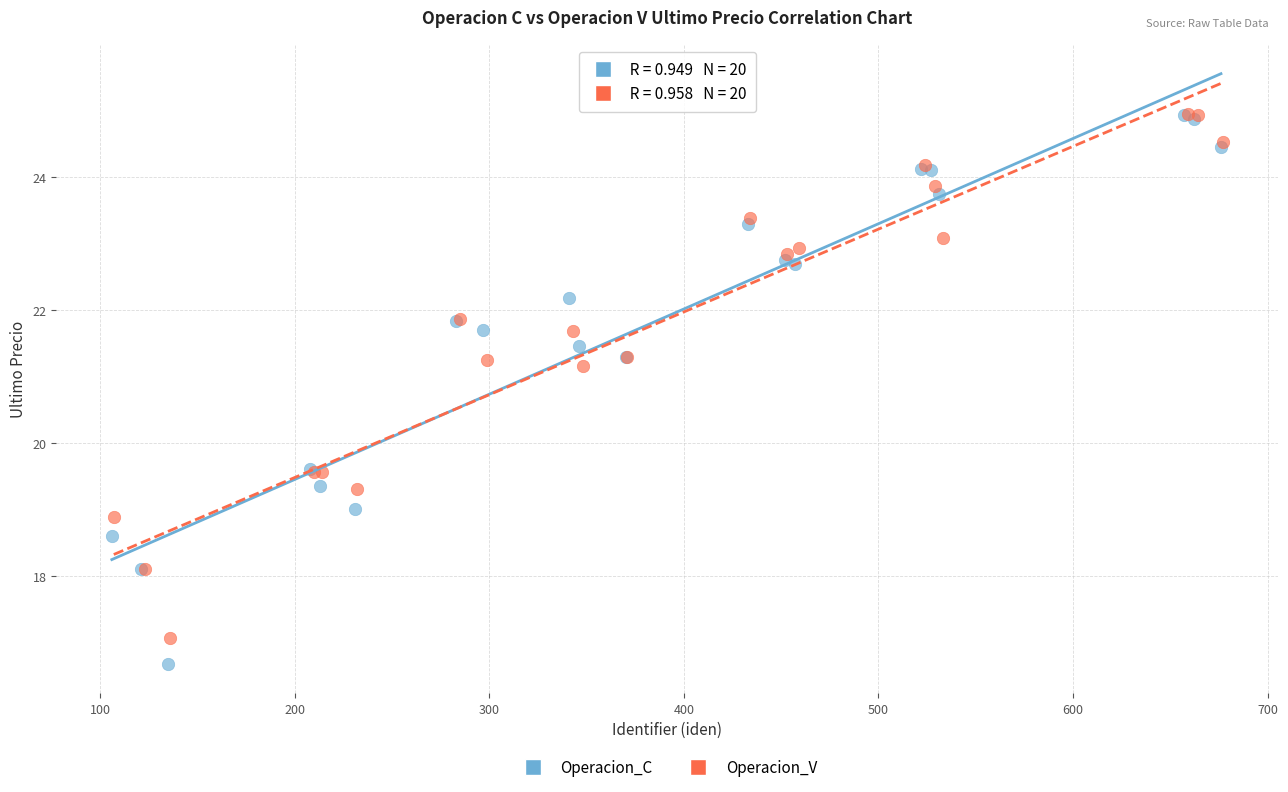

Which series has the largest Y range (max minus min)?

Operacion_C